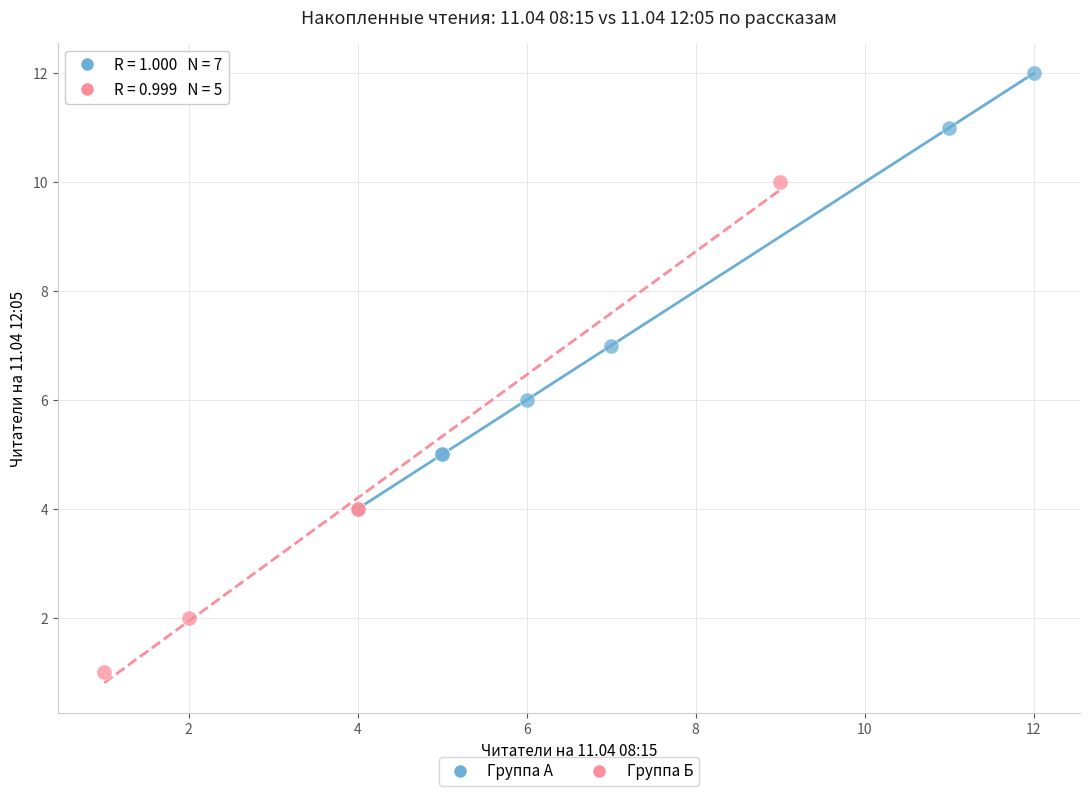

Which series reaches the maximum Y coordinate?

Группа А